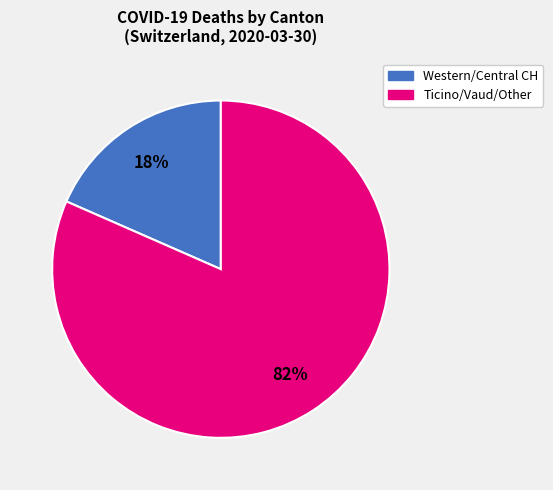

Is there a majority slice in this chart?

Yes